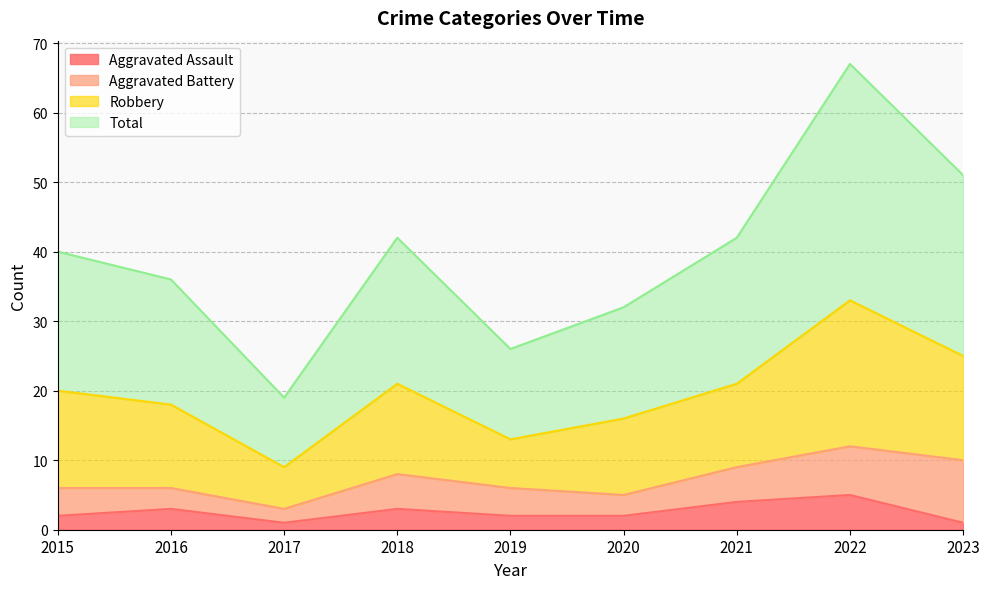

What is the highest value of the Aggravated Assault series?

5